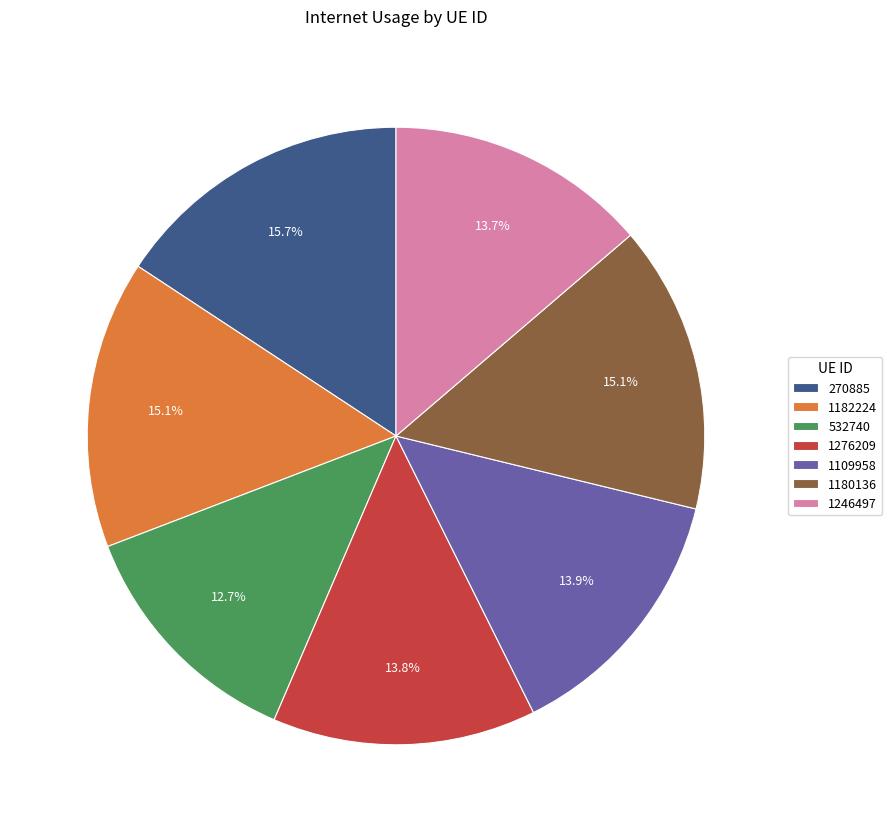

Do 1182224 and 1246497 together represent more than half of the pie?

No